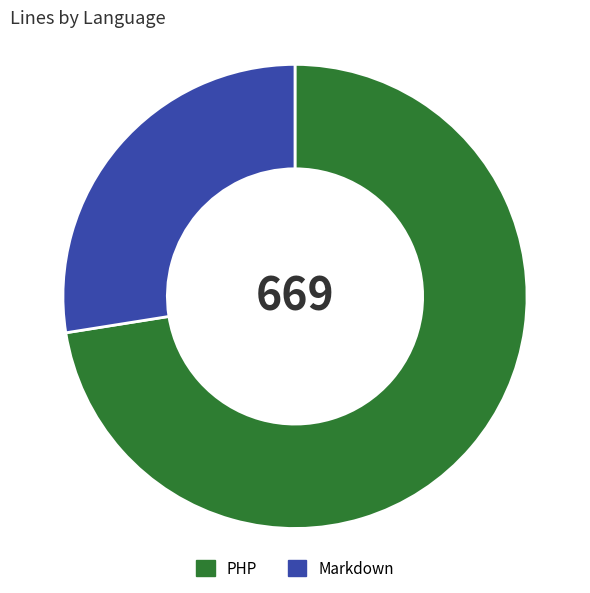

Rank the categories by value from lowest to highest.

Markdown, PHP